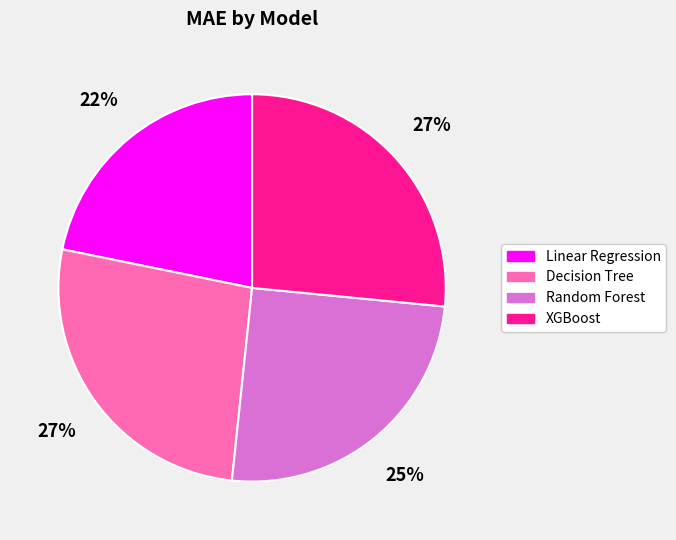

Which has a higher value, Random Forest or Decision Tree?

Decision Tree